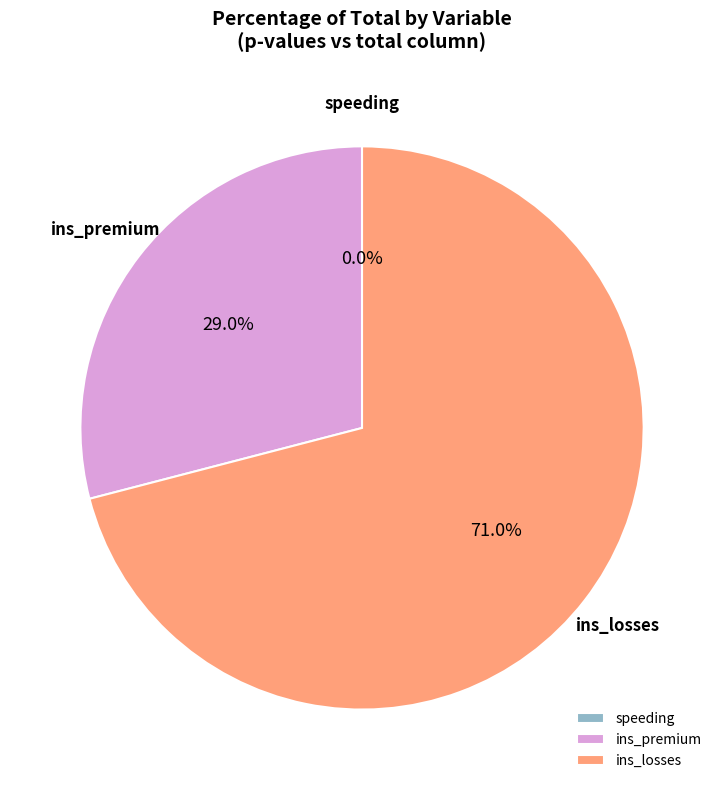

Which category accounts for the majority?

ins_losses